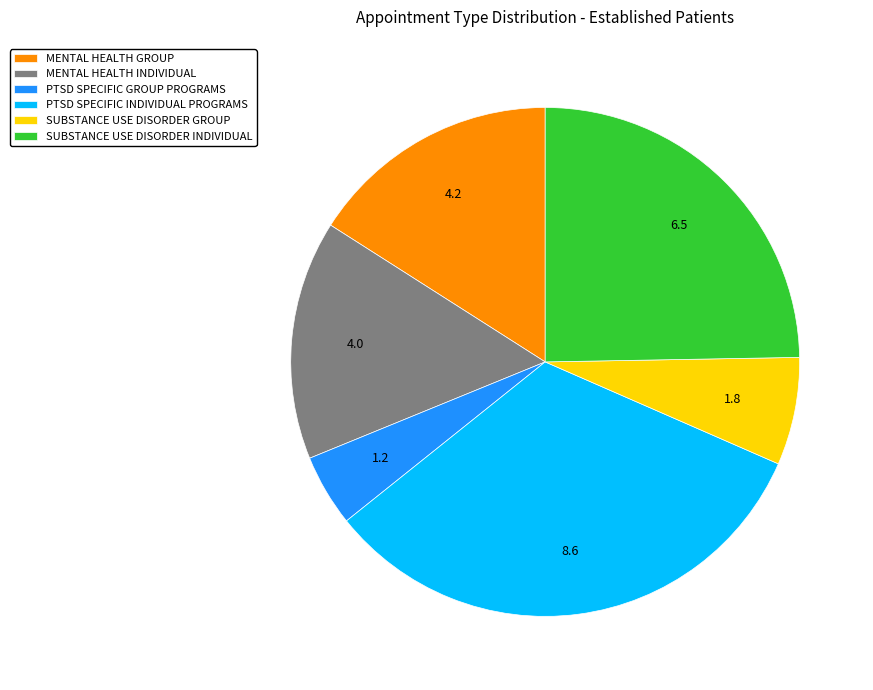

Between SUBSTANCE USE DISORDER GROUP and MENTAL HEALTH INDIVIDUAL, which is larger?

MENTAL HEALTH INDIVIDUAL